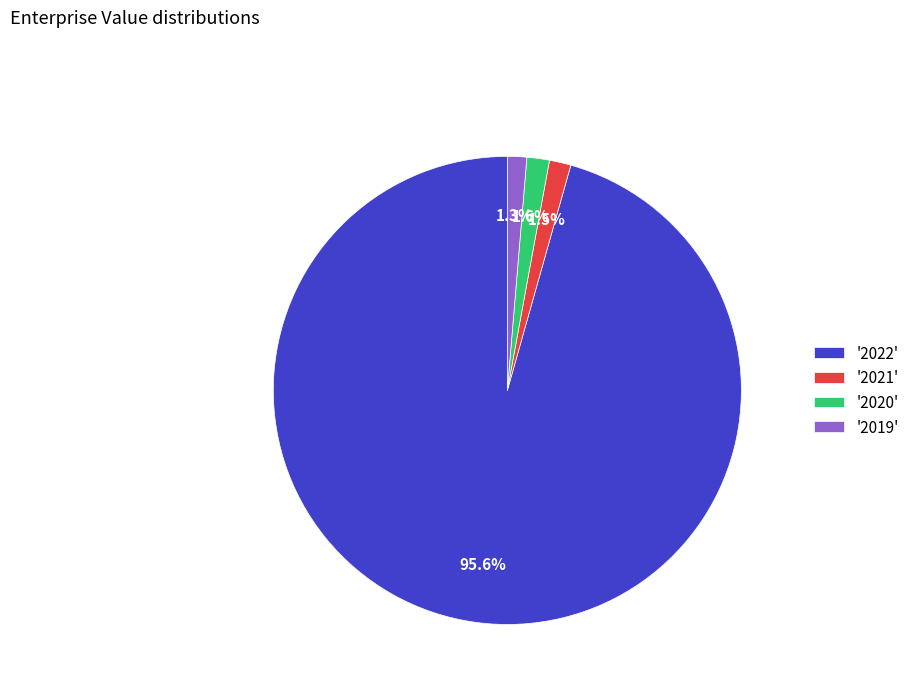

Combined, do '2022' and '2021' account for over 50%?

Yes